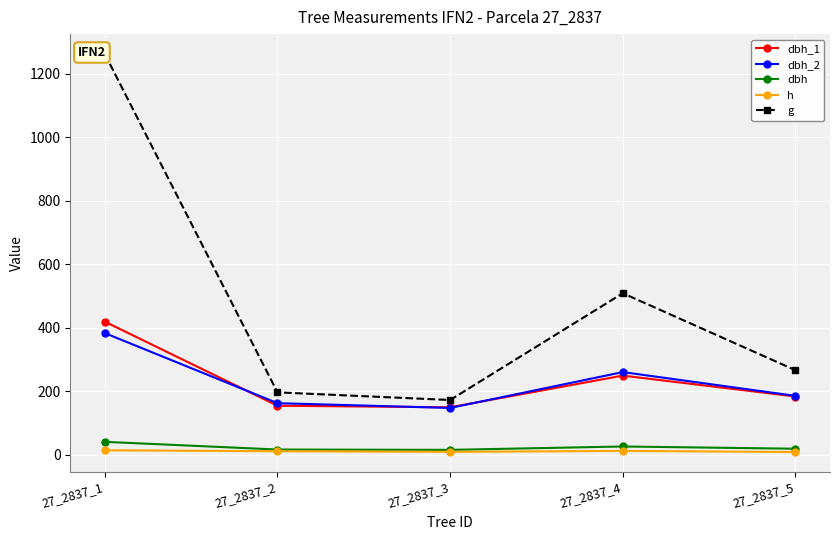

How many interior local valleys does the dbh_2 series have?

1